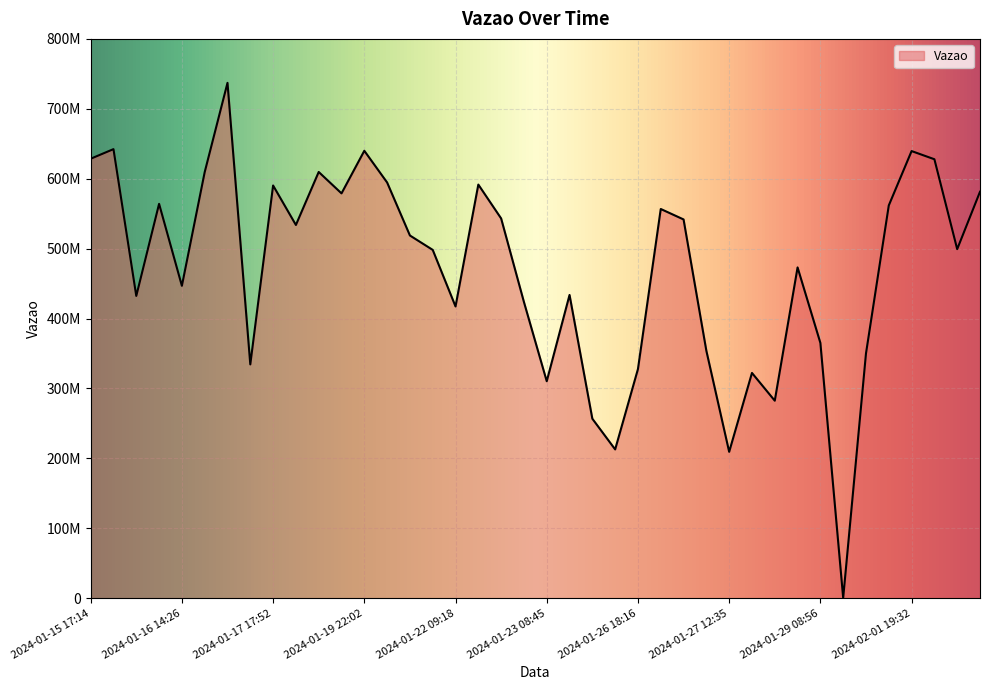

Is this an area chart (filled region under the line)?

Yes